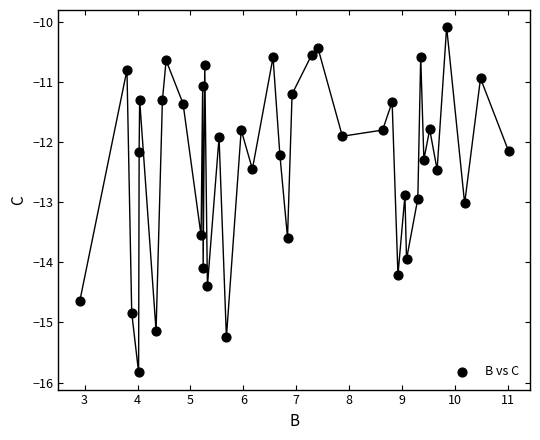

What is the range of X values (max minus min)?

8.1